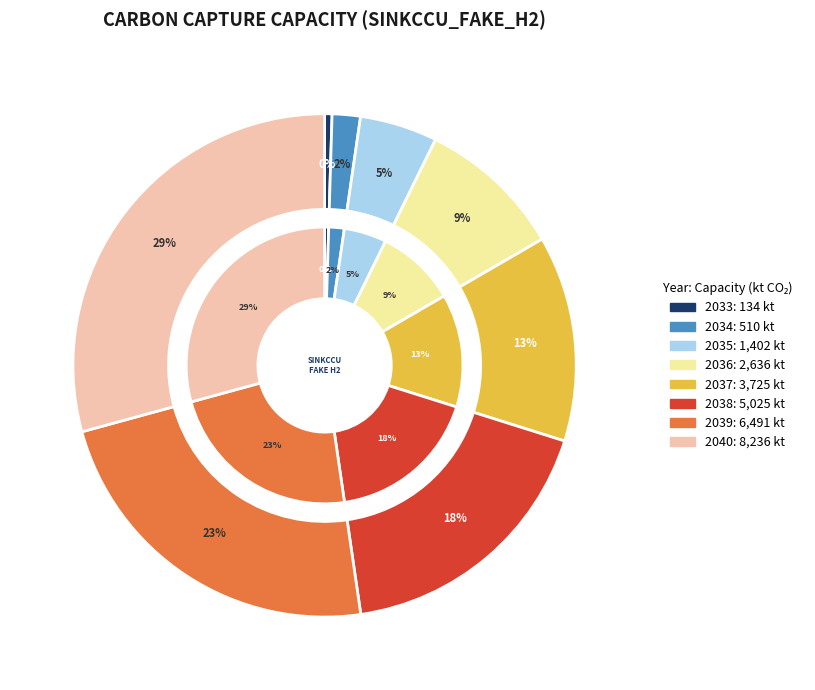

How many segments does this pie chart have?

8